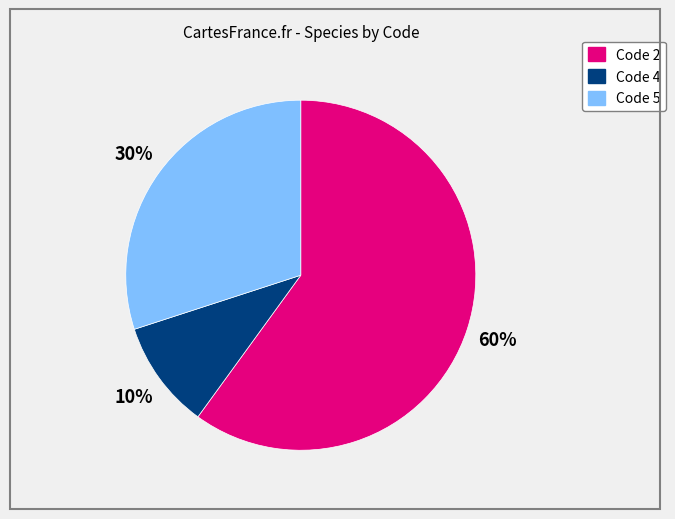

How many slices are in this pie chart?

3